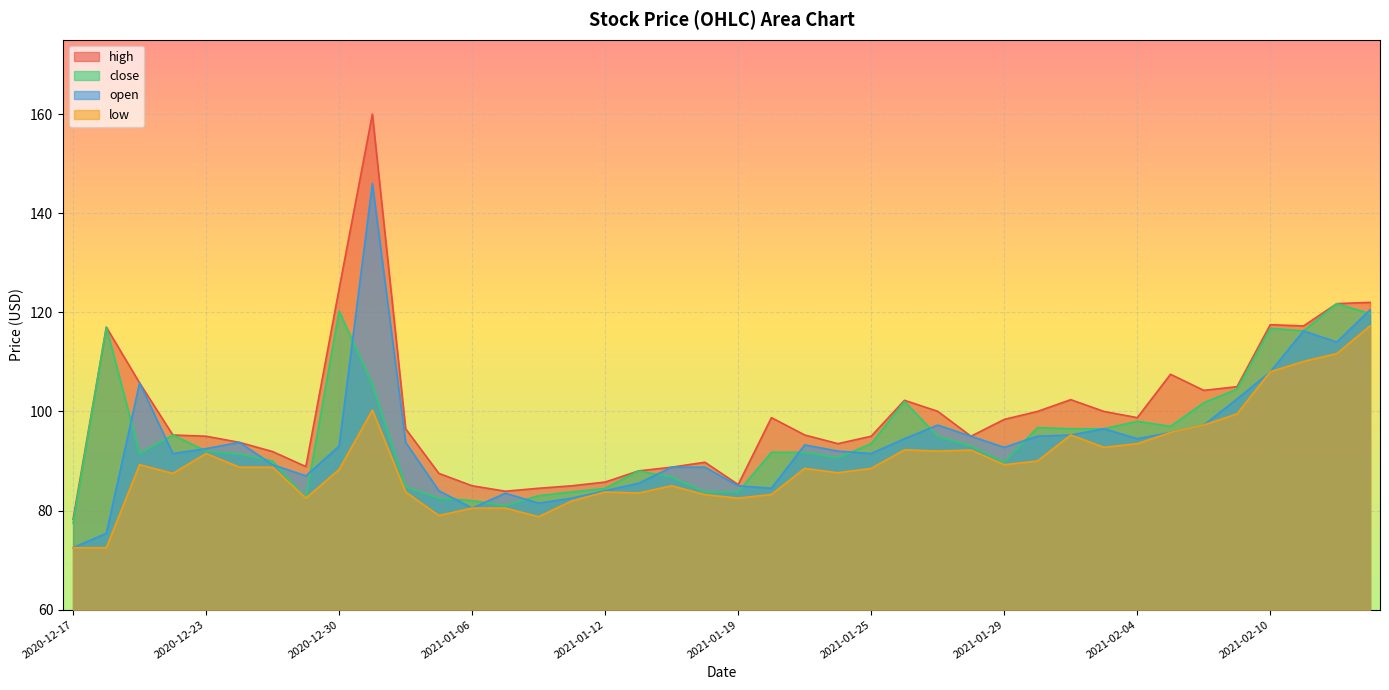

At which label does open first exceed 93?

2020-12-21